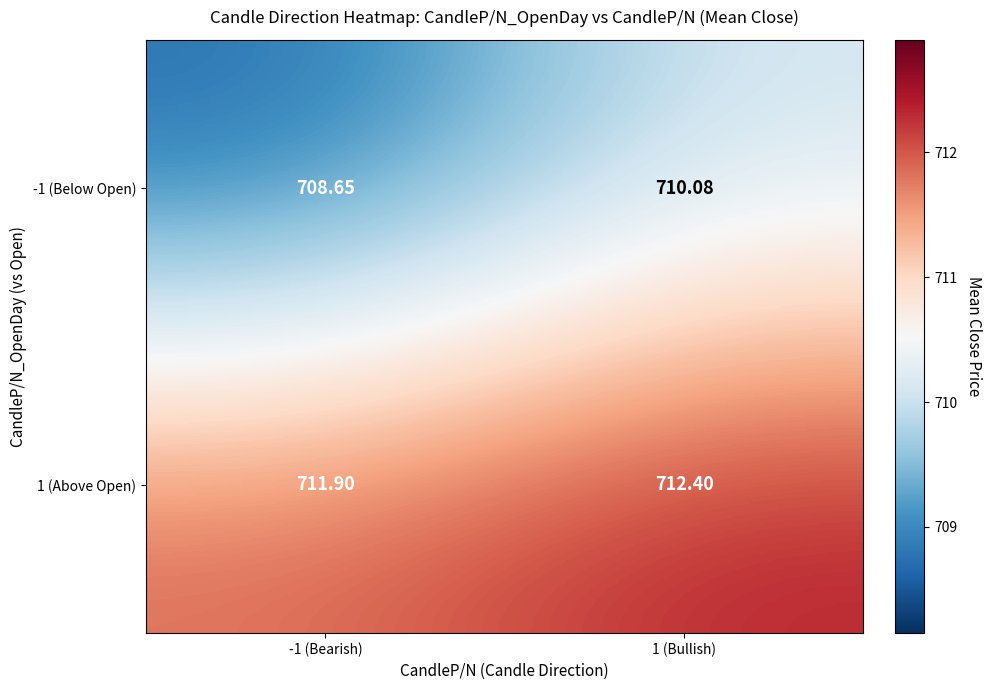

Is the value of 1 (Above Open) at 1 (Bullish) greater than the value of -1 (Below Open) at 1 (Bullish)?

Yes